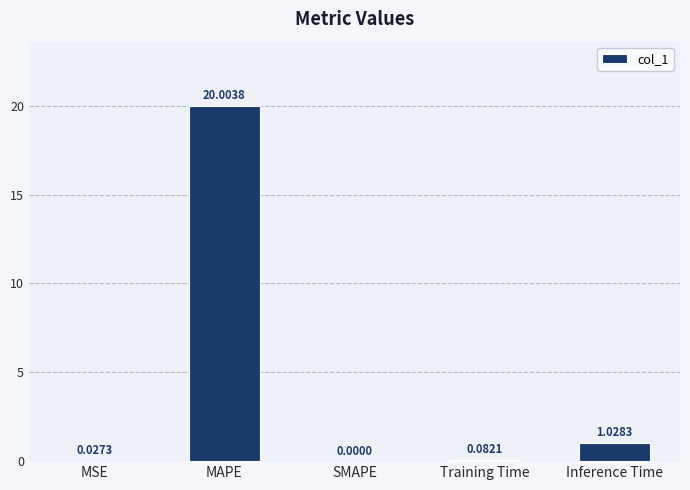

Count the number of data series in this chart.

1